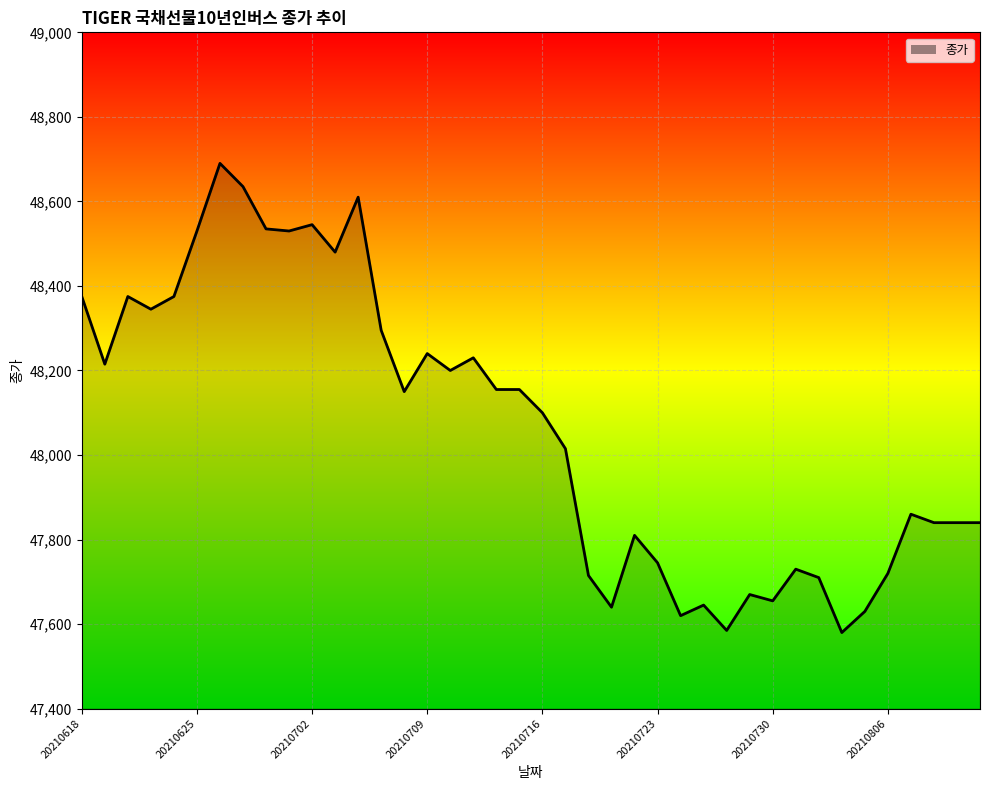

What is the minimum value shown in the chart?

47580